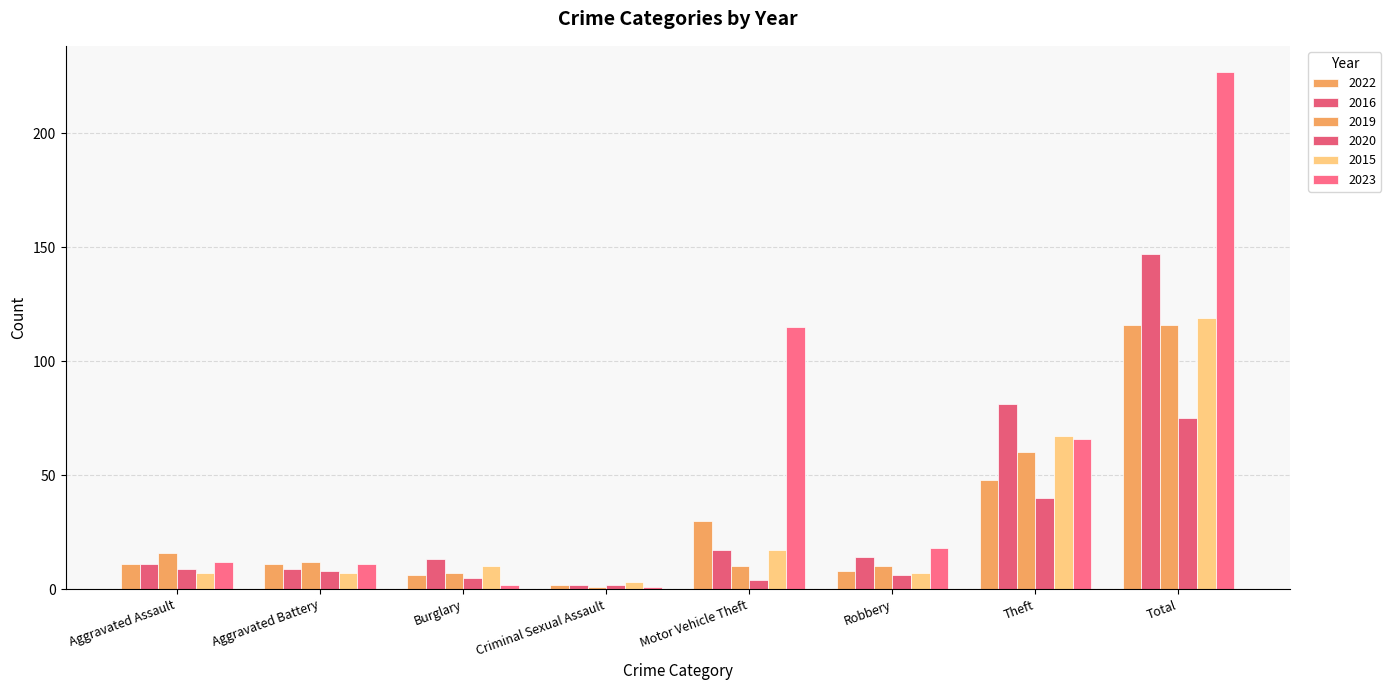

Reading left to right, what are all the values shown in this chart?

2022: 11	11	6	2	30	8	48	116
2016: 11	9	13	2	17	14	81	147
2019: 16	12	7	1	10	10	60	116
2020: 9	8	5	2	4	6	40	75
2015: 7	7	10	3	17	7	67	119
2023: 12	11	2	1	115	18	66	227